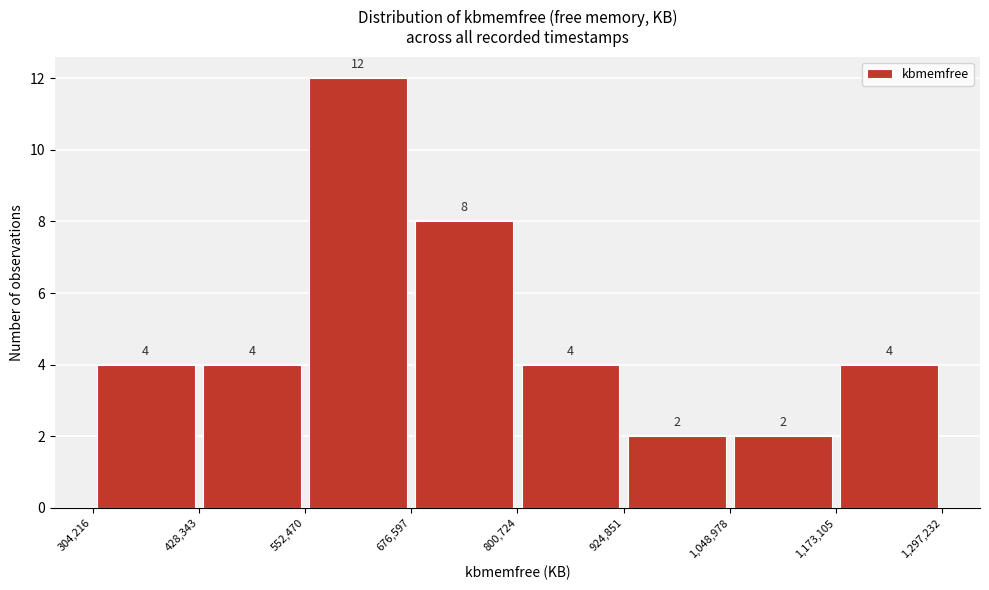

Reading left to right, list every bar in this chart as the range it spans on the x-axis followed by its height.

304,216 to 428,343: 4
428,343 to 552,470: 4
552,470 to 676,597: 12
676,597 to 800,724: 8
800,724 to 924,851: 4
924,851 to 1,048,978: 2
1,048,978 to 1,173,105: 2
1,173,105 to 1,297,232: 4